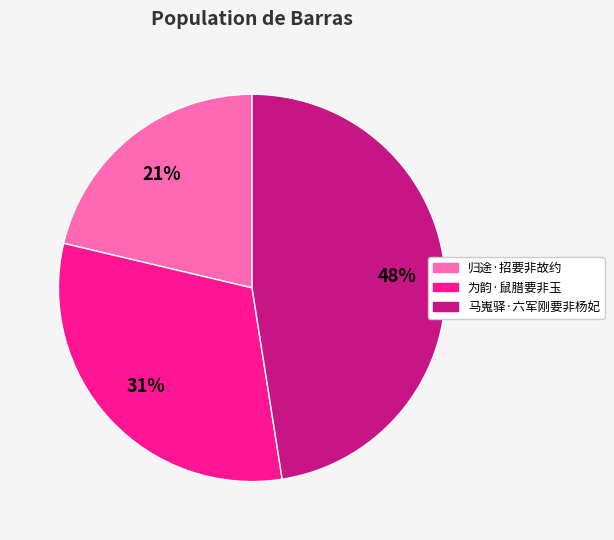

Rank the categories by value from highest to lowest.

马嵬驿·六军刚要非杨妃, 为韵·鼠腊要非玉, 归途·招要非故约